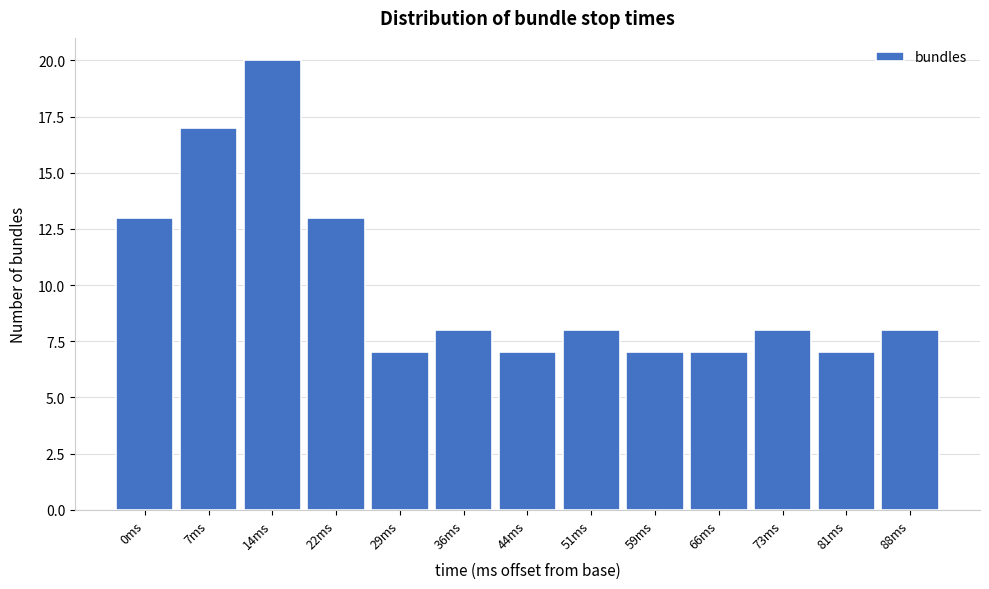

Reading left to right, what are all the values shown in this chart?

0ms=13	7ms=17	14ms=20	22ms=13	29ms=7	36ms=8	44ms=7	51ms=8	59ms=7	66ms=7	73ms=8	81ms=7	88ms=8